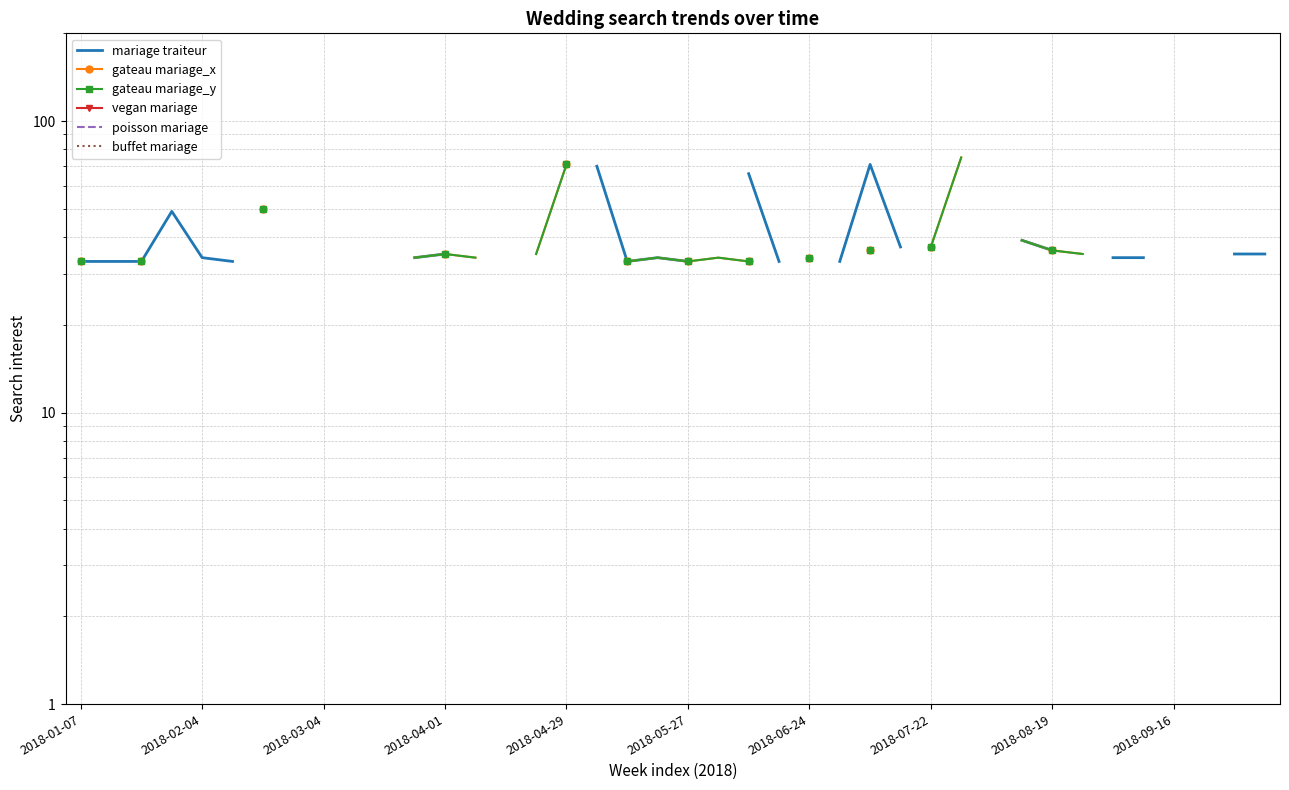

At how many categories does at least one series exceed 60?

5